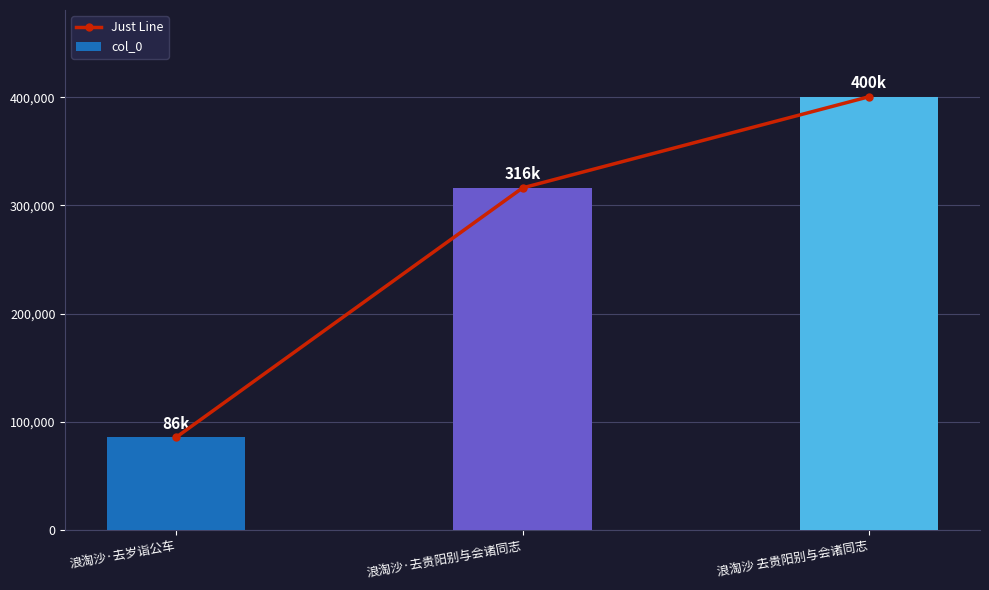

Count the number of data series in this chart.

2